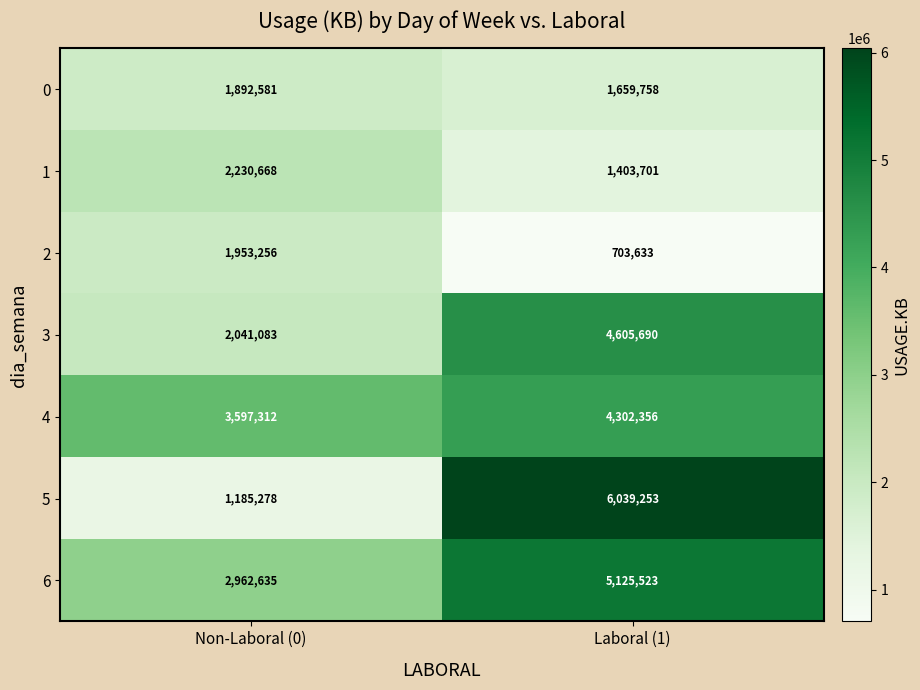

Which label corresponds to the smallest value in the chart?

Laboral (1)